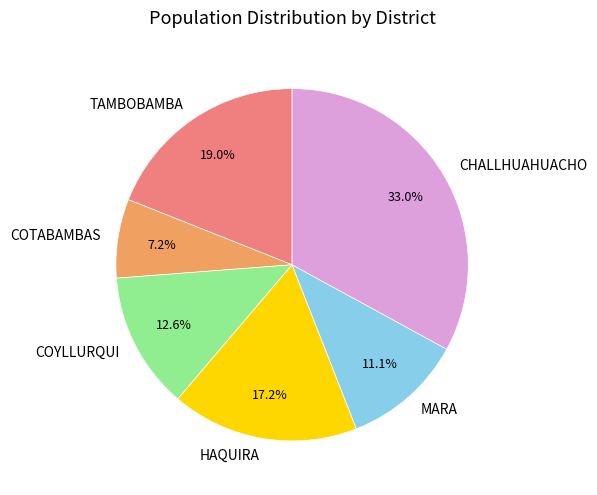

Which has a higher value, HAQUIRA or COTABAMBAS?

HAQUIRA